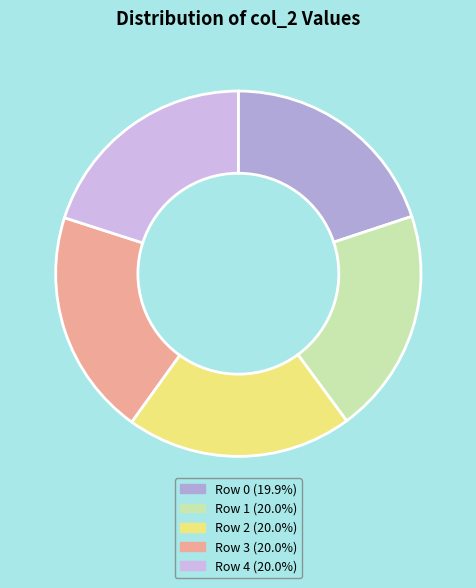

The Row 0 slice represents 31% of the pie. True or false?

False